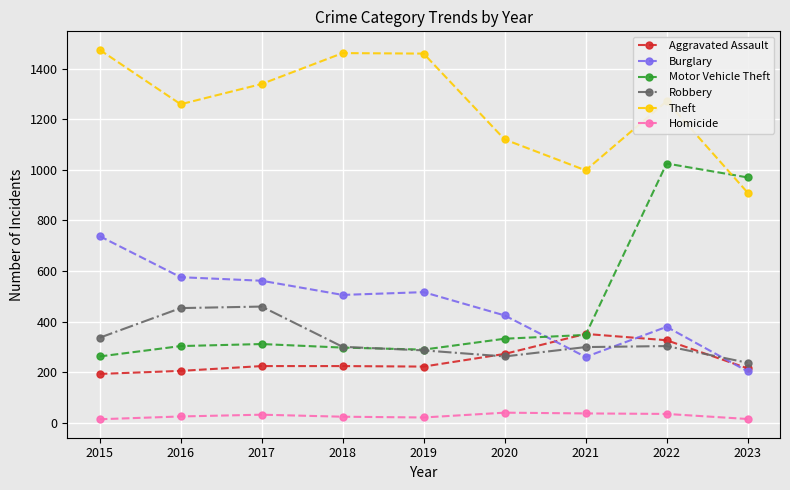

True or false: Homicide has more than 0 interior local peaks.

True